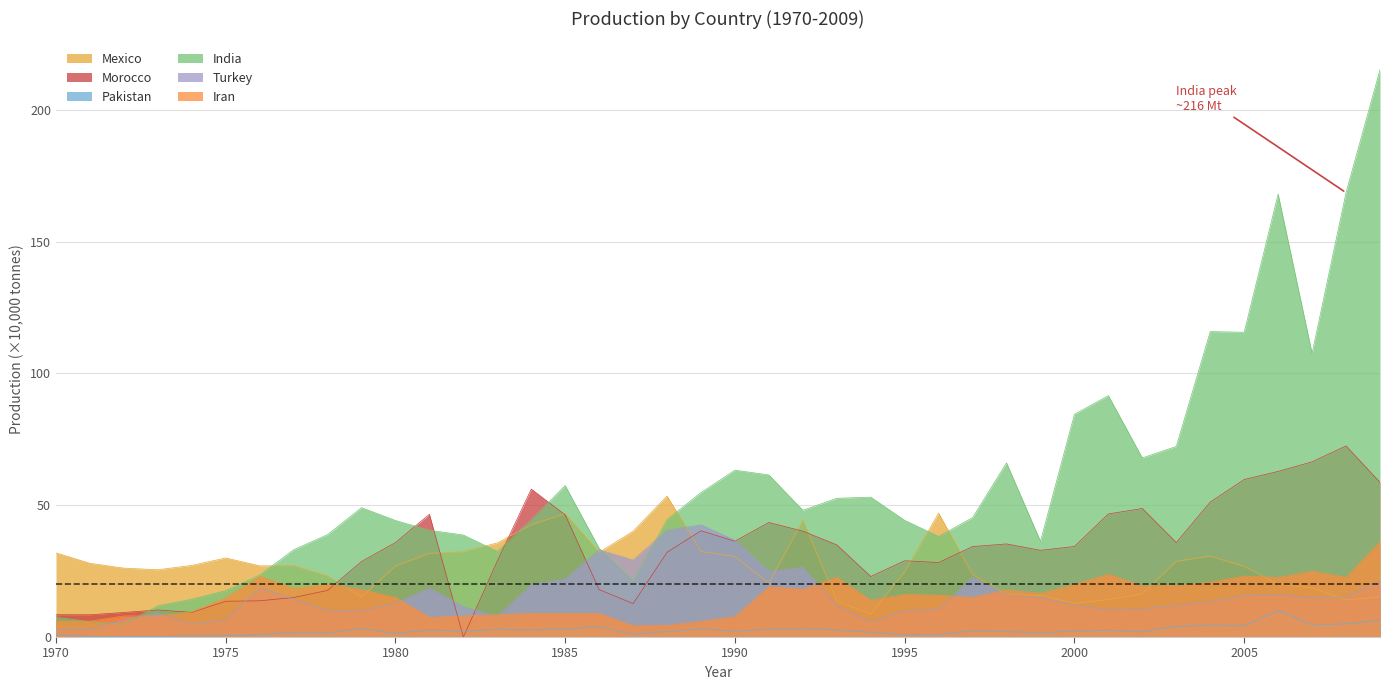

Between which two adjacent categories do Mexico and Iran first intersect?

1978 and 1979